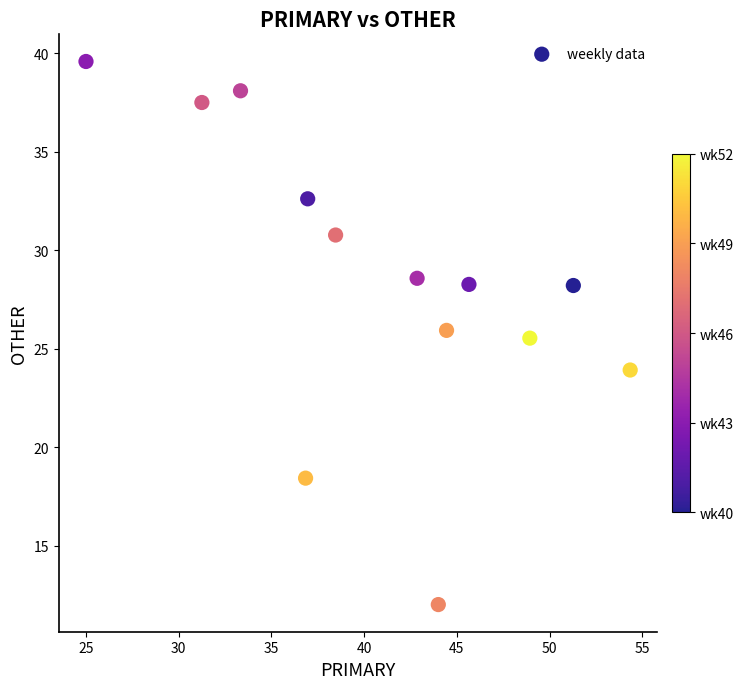

What is the range of X values (max minus min)?

29.3